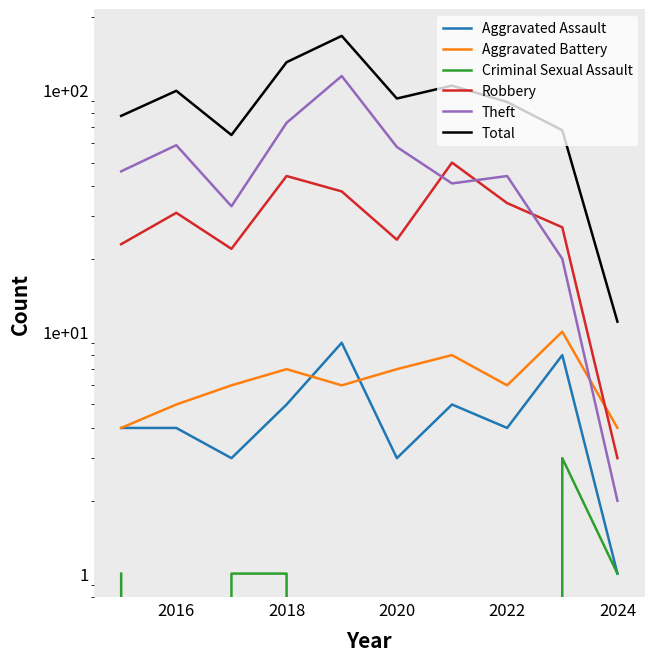

What position from the left is 2022?

8